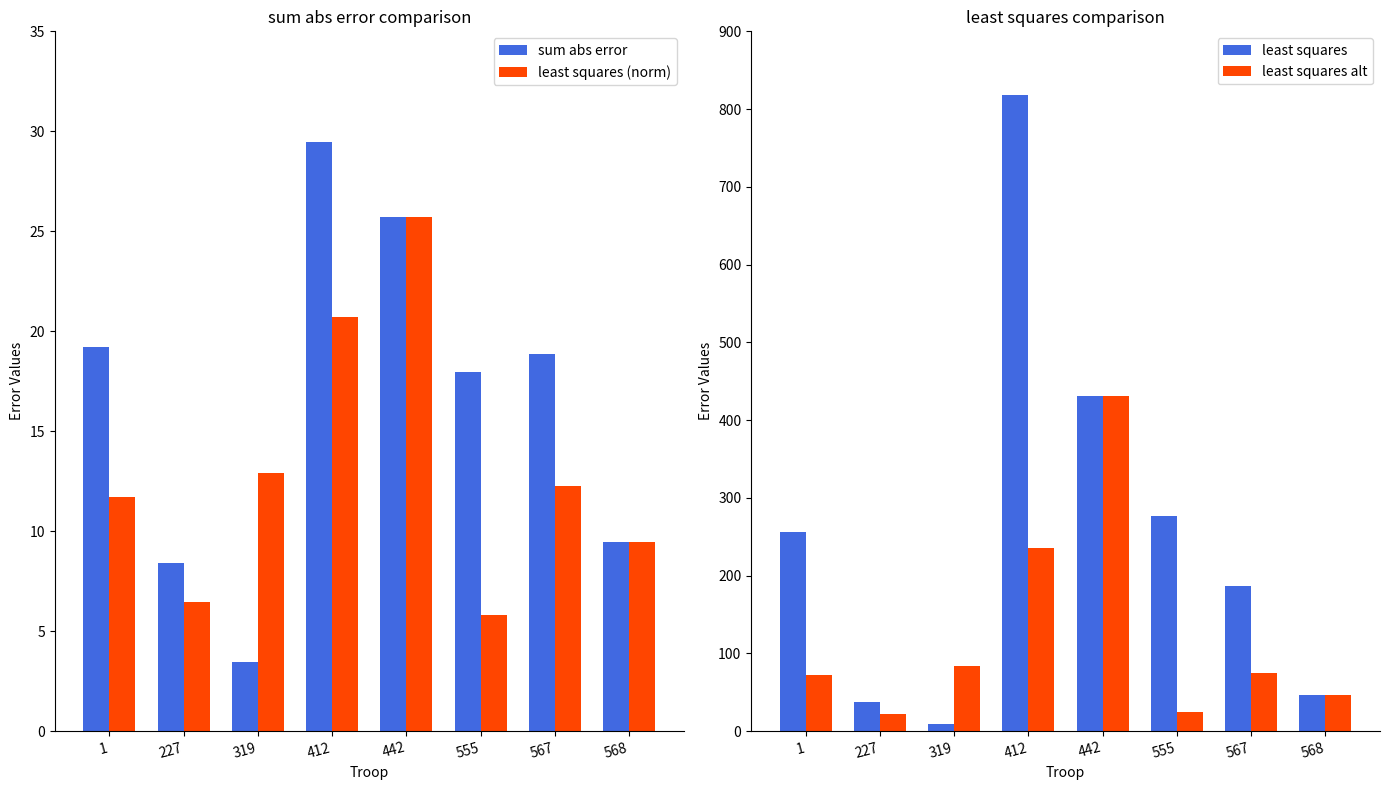

Is the value of least squares (norm) at 227 greater than the value of sum abs error at 1?

No